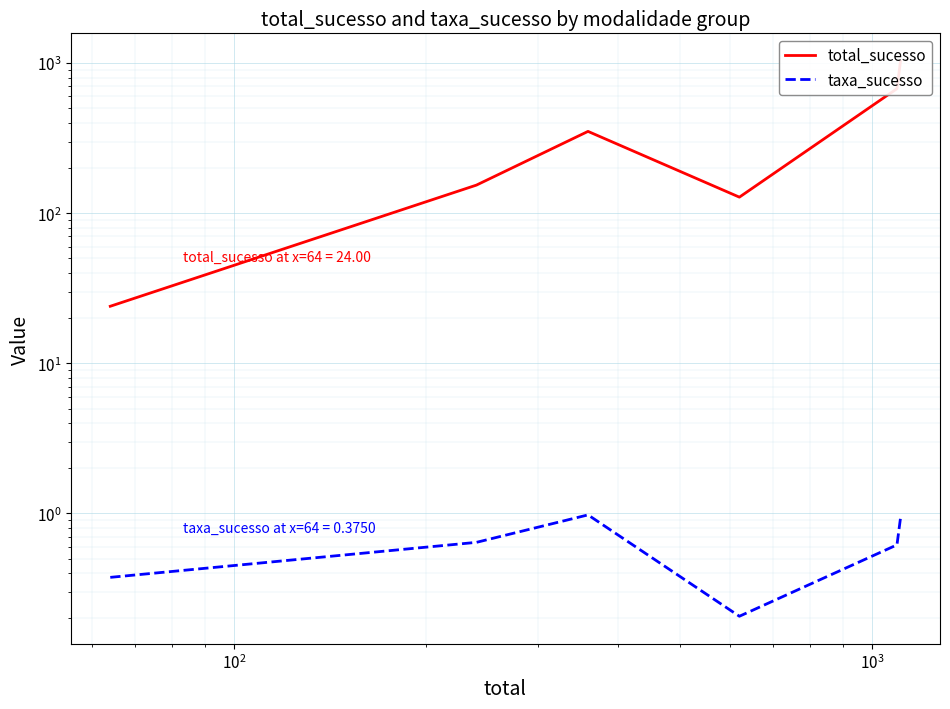

How many distinct data groups are displayed?

2